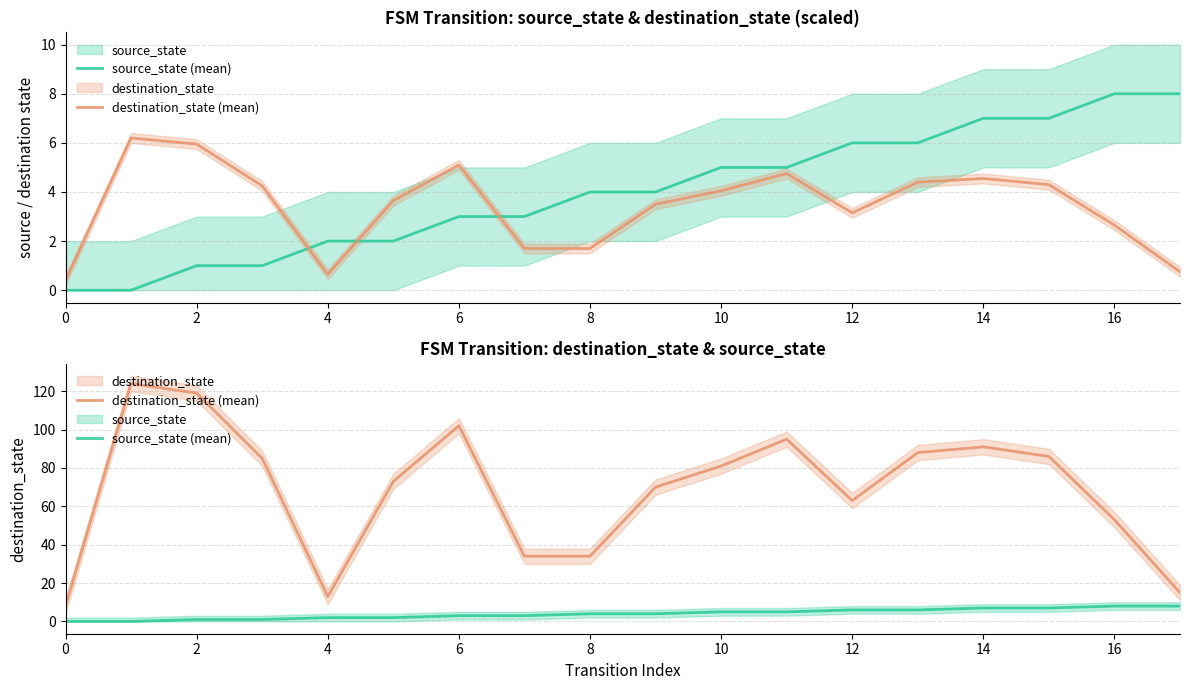

True or false: source_state (mean) and destination_state (mean) cross at least once.

False